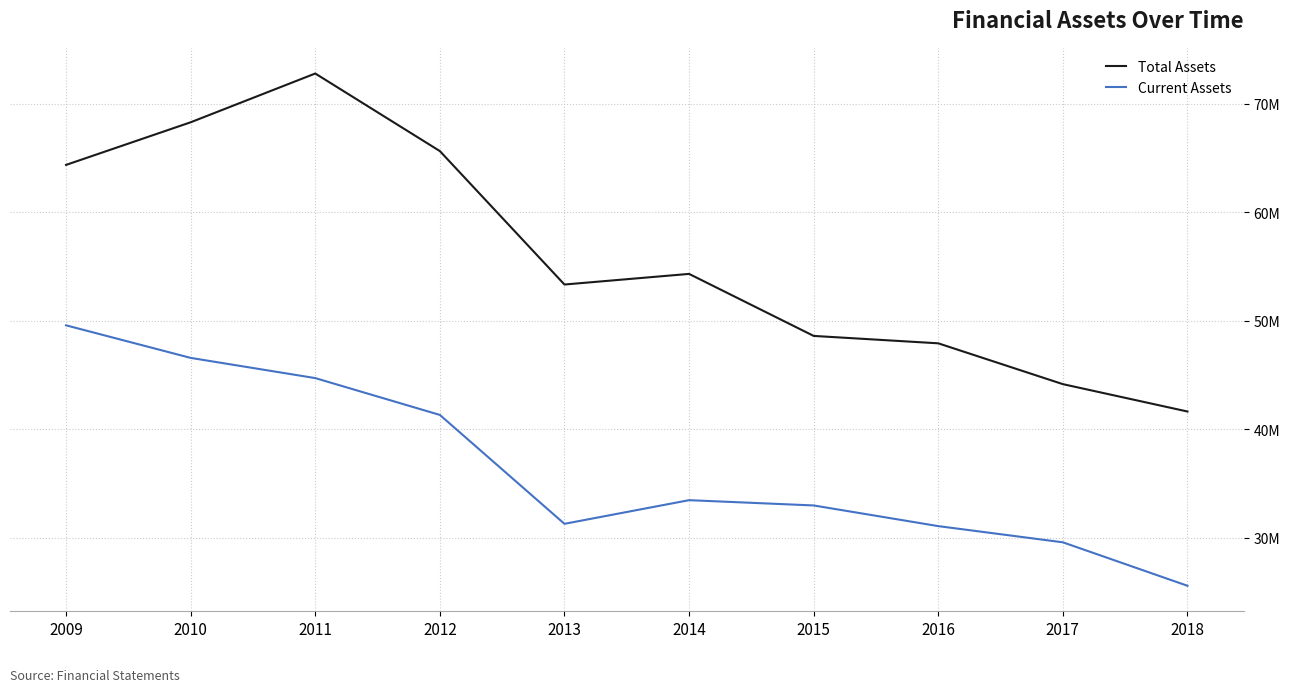

Which series has the widest spread of values?

Total Assets